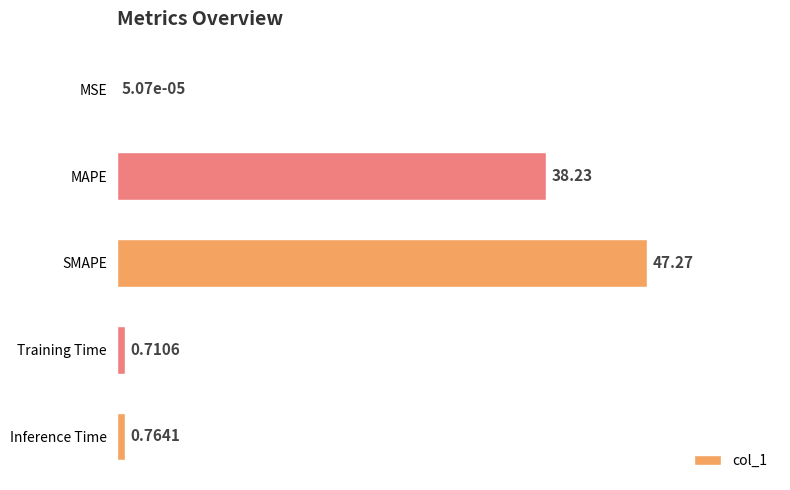

At which label is the value closest to 23?

MAPE